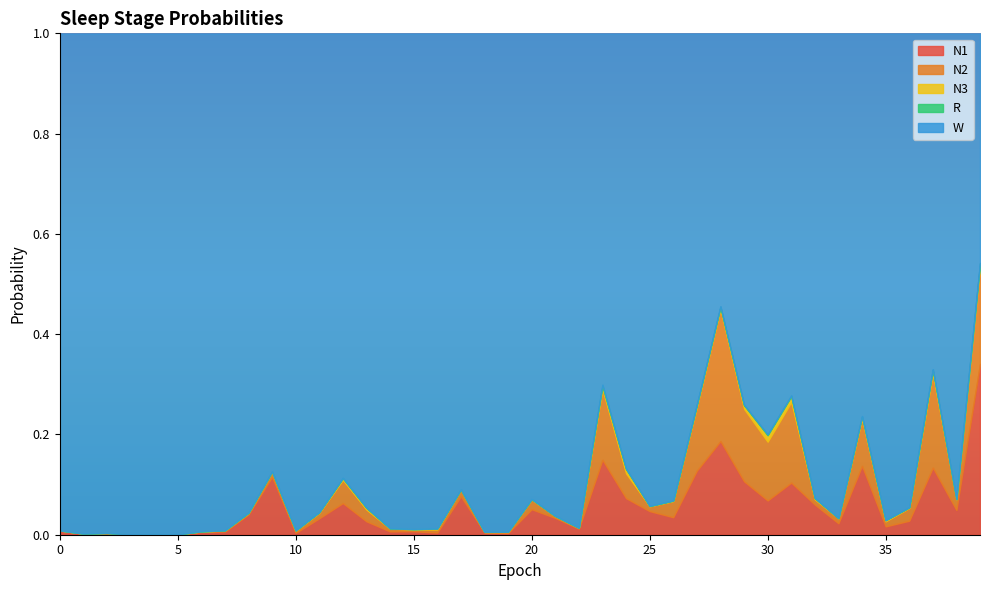

Is it true that N1 equals 0.0 at 36?

False